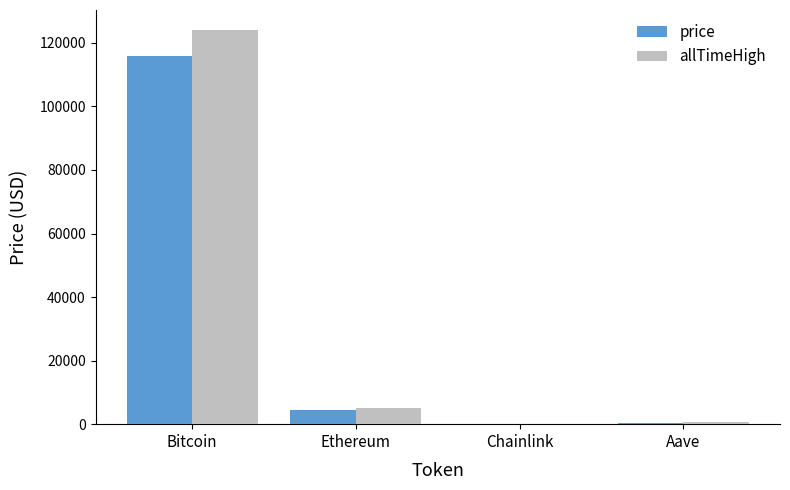

What is the average value of the price series?

30172.5